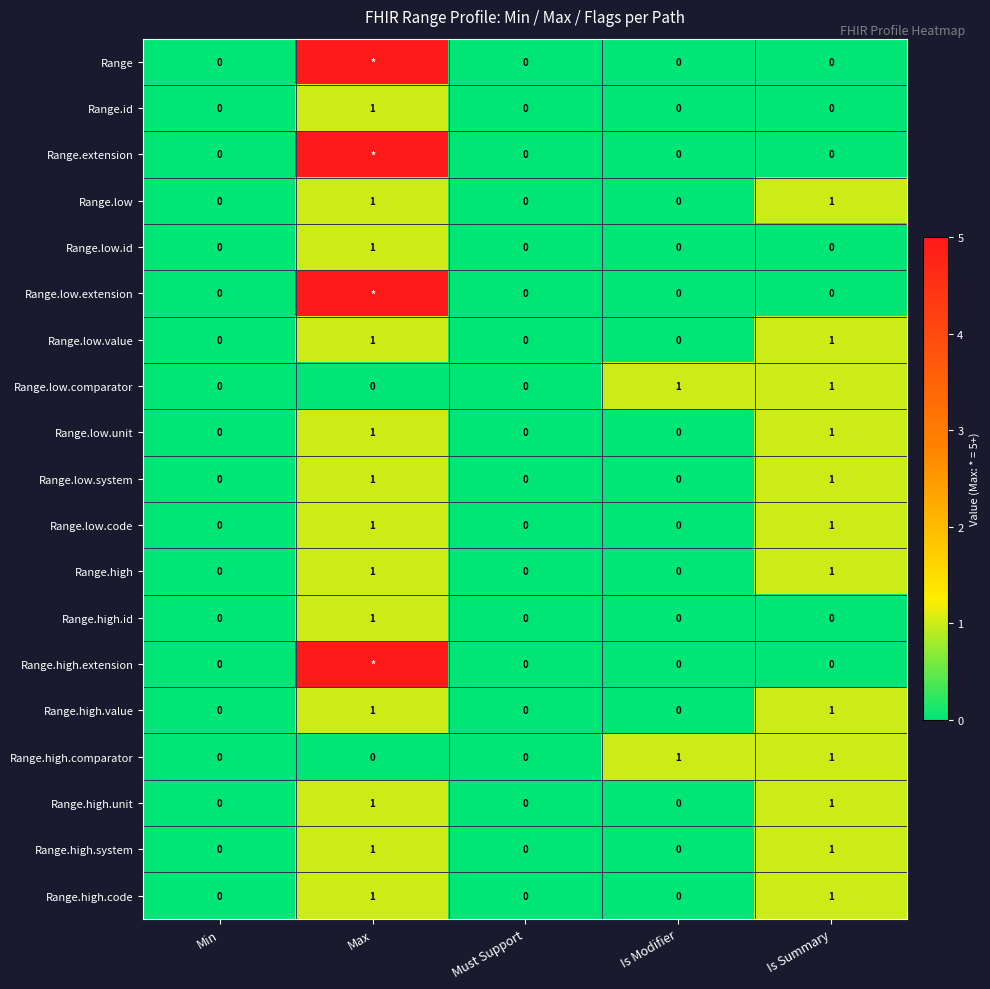

What is the maximum value shown in the chart?

5